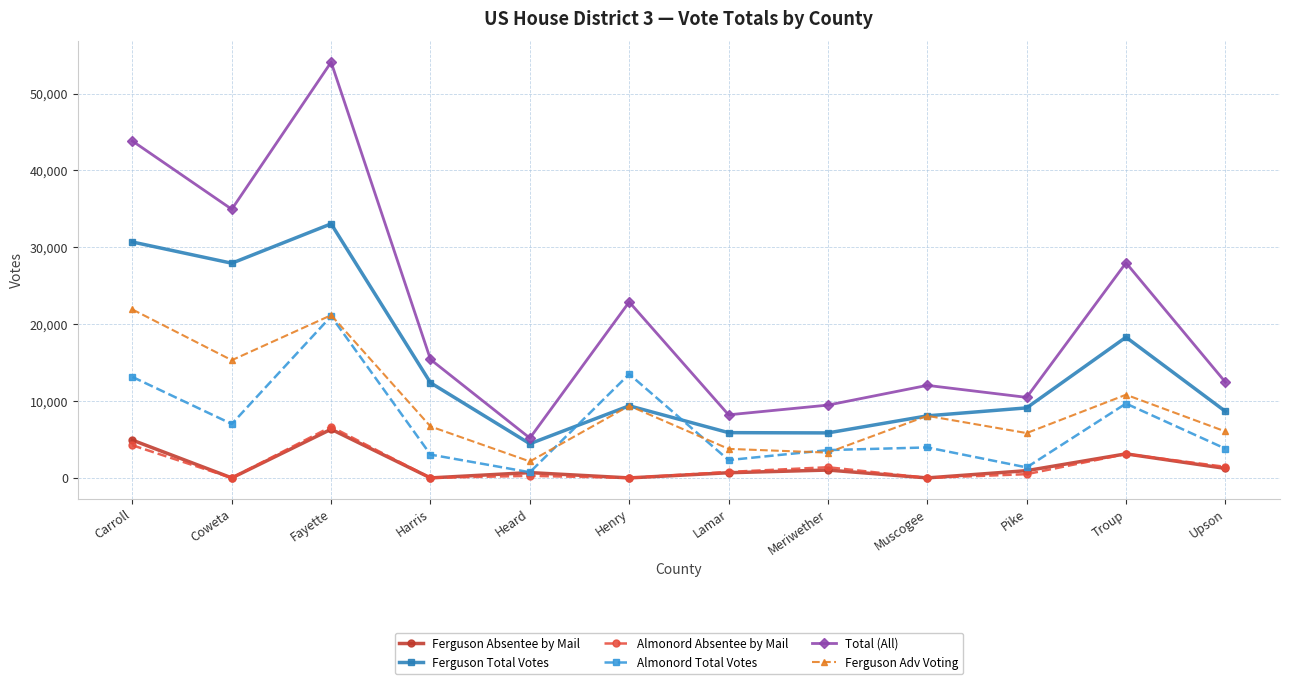

How many lines are shown in the chart?

6